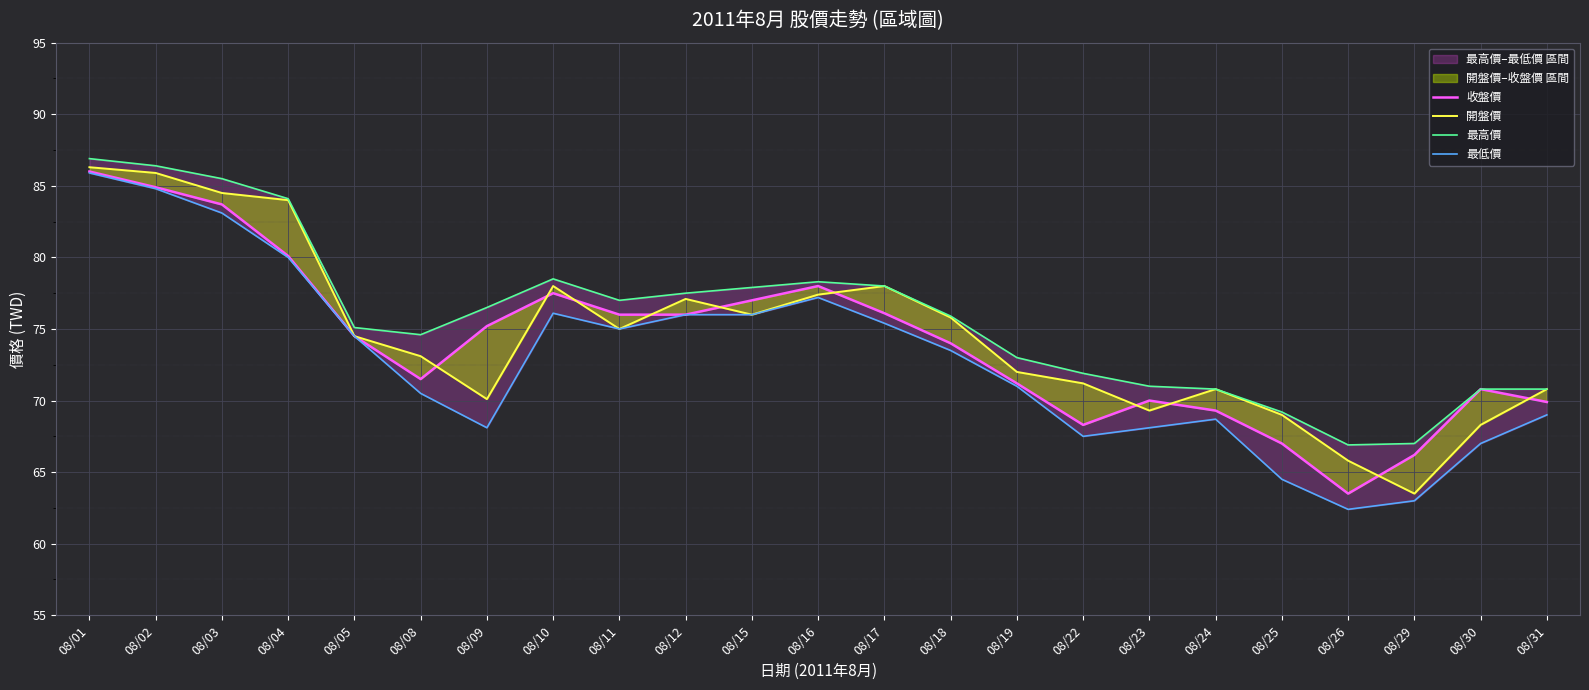

Which series has the largest total across all categories?

最高價